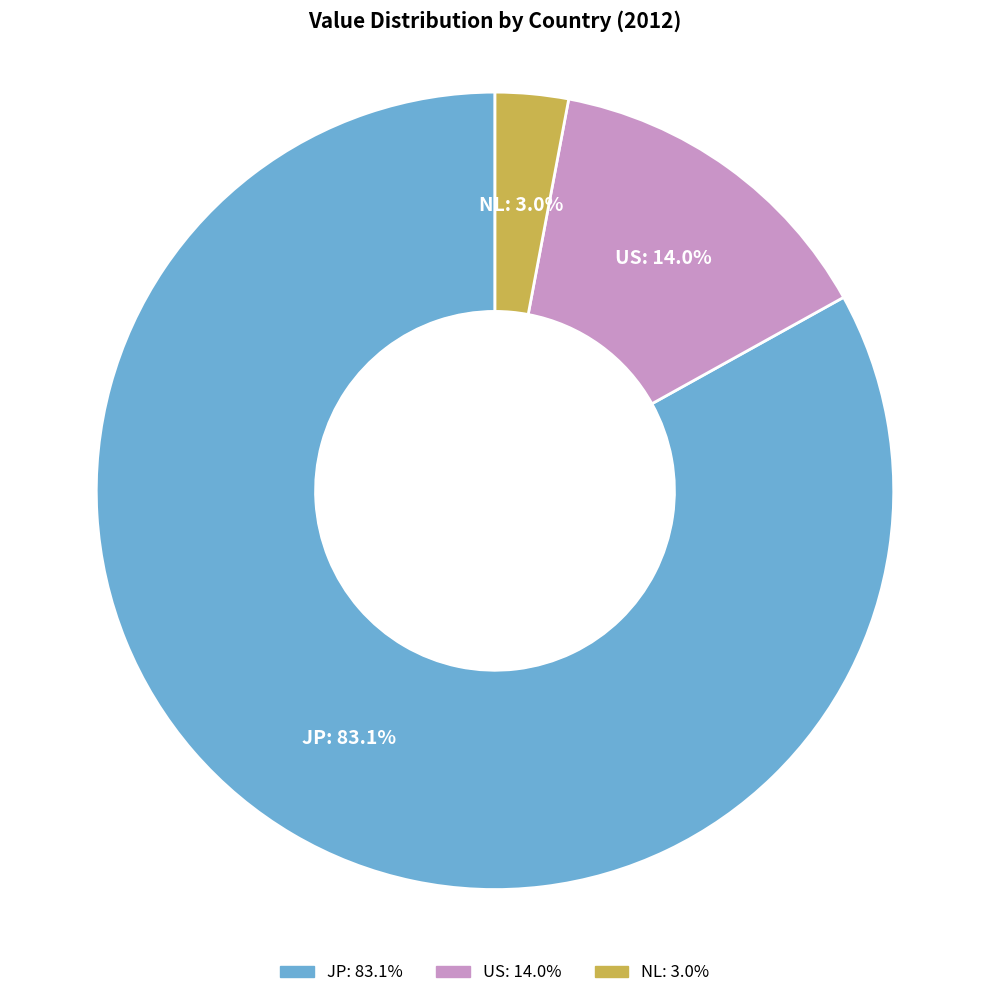

To the nearest percent, what portion does US represent?

14%